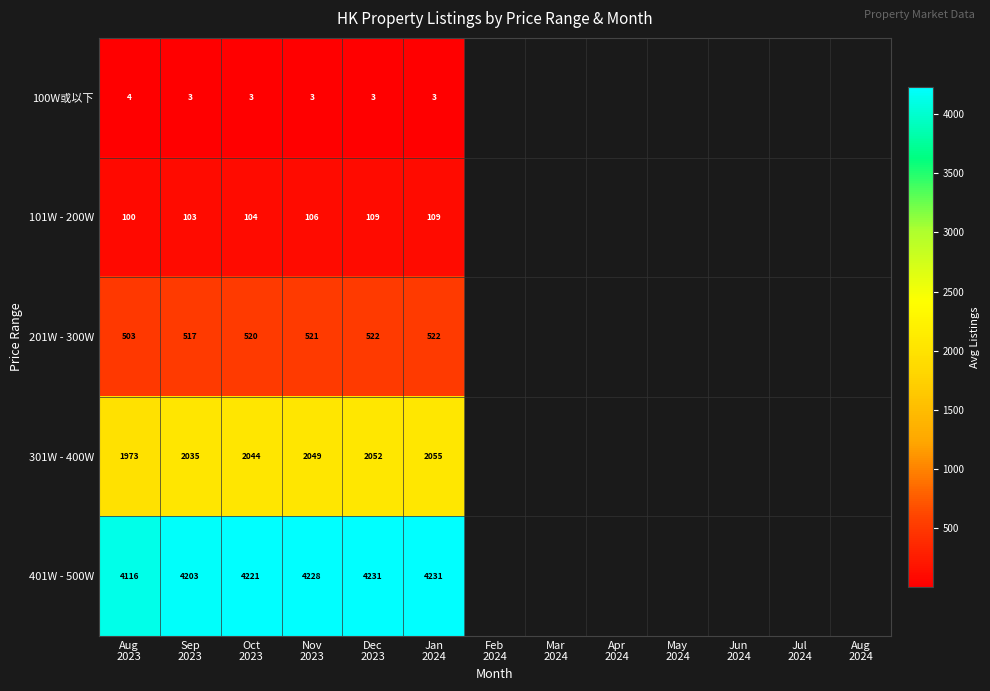

What is the difference between the maximum and minimum values in the 201W - 300W series?

18.7